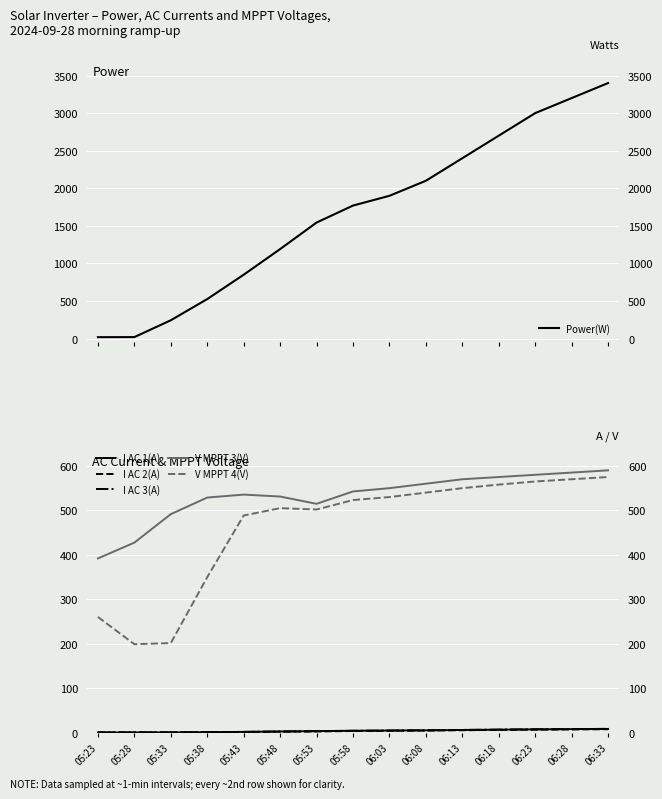

What is the highest value of the Power(W) series?

3400